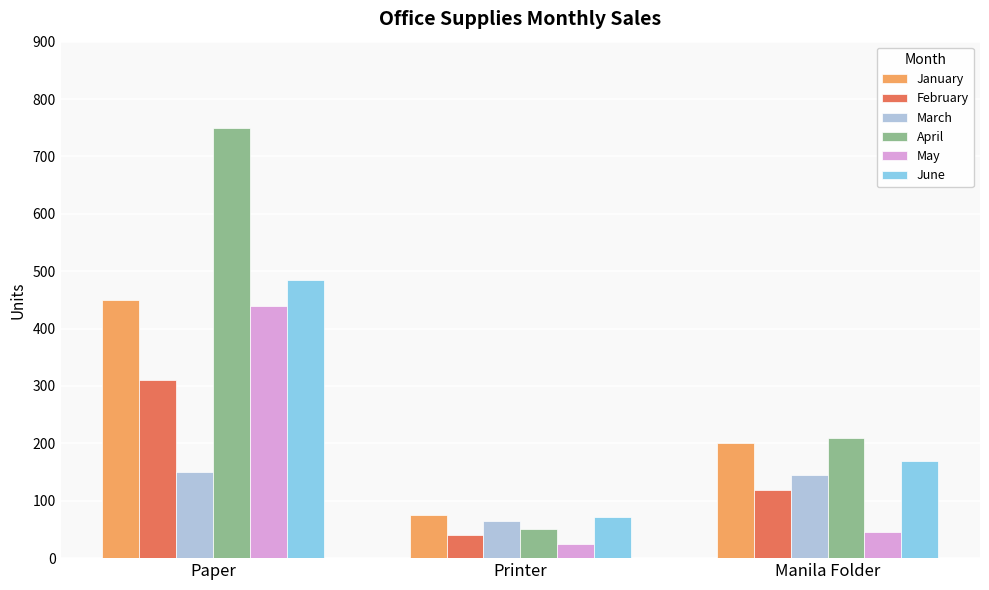

Are the bars grouped side by side (vs. stacked)?

Yes